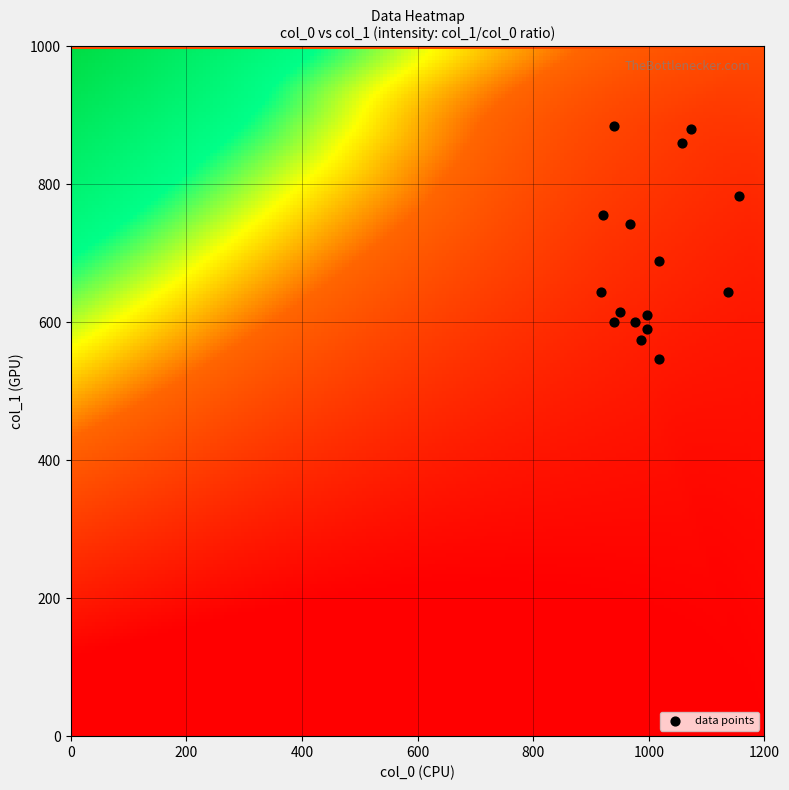

What is the range of Y values (max minus min)?

337.5